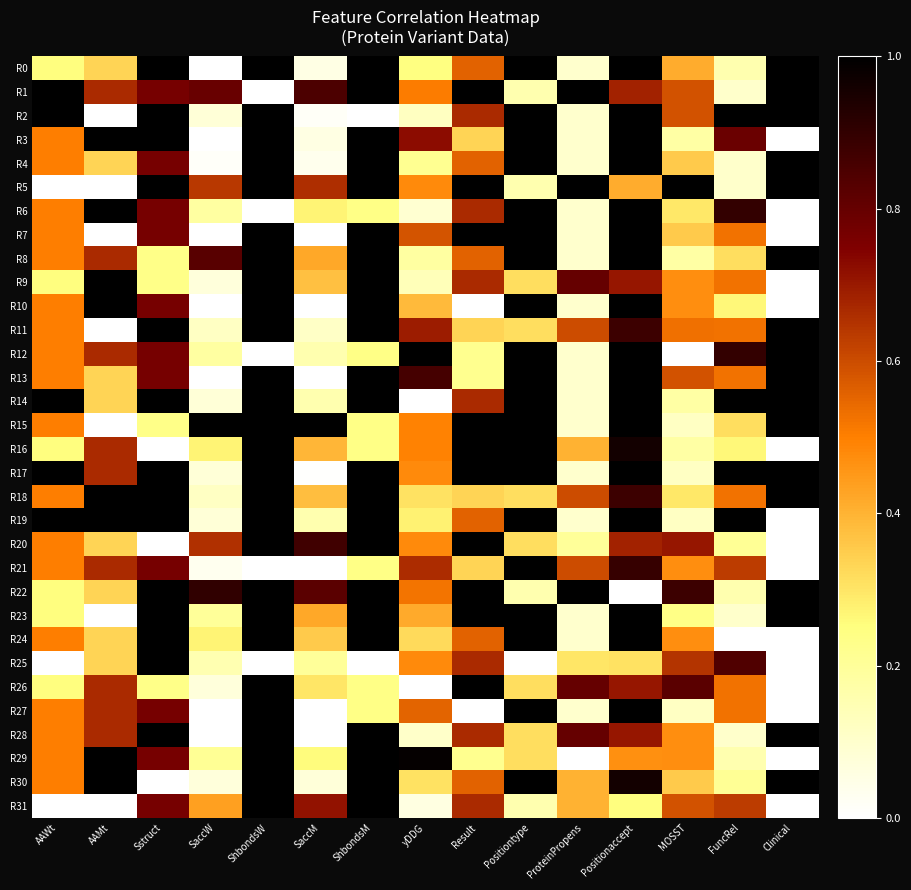

Rank the series at AAMt from highest to lowest value.

R3, R6, R9, R10, R18, R19, R29, R30, R1, R8, R12, R16, R17, R21, R26, R27, R28, R0, R4, R13, R14, R20, R22, R24, R25, R2, R5, R7, R11, R15, R23, R31